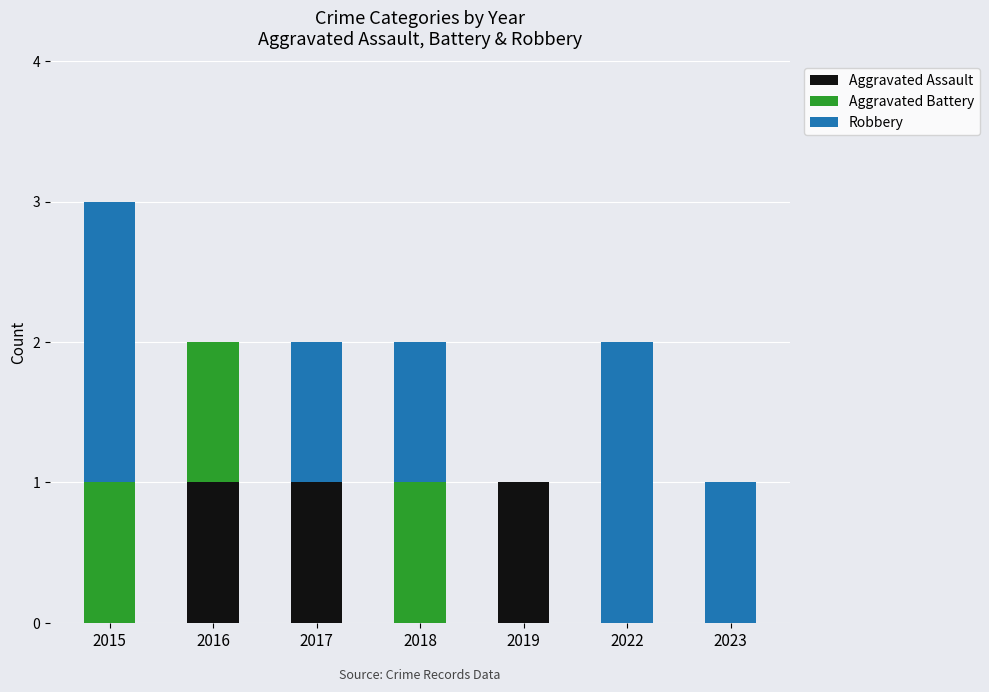

Are the bars grouped side by side (vs. stacked)?

No